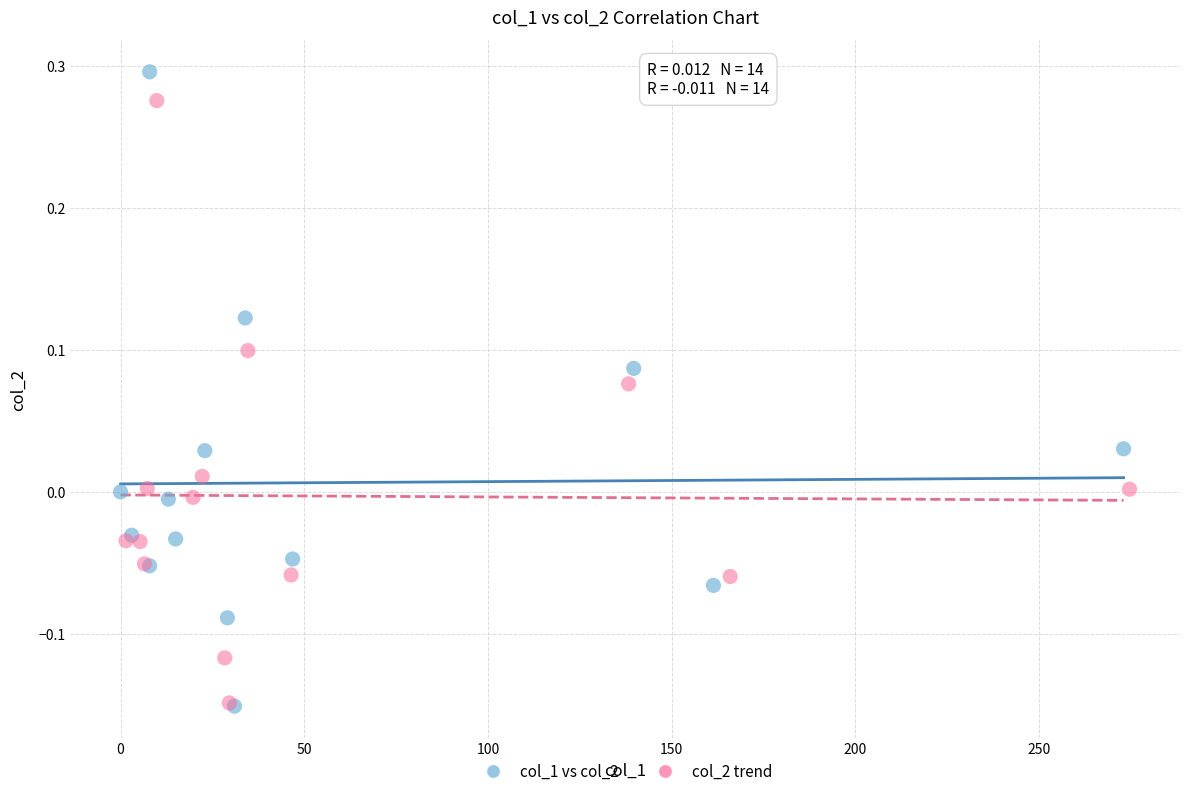

Which series reaches the maximum Y coordinate?

col_1 vs col_2